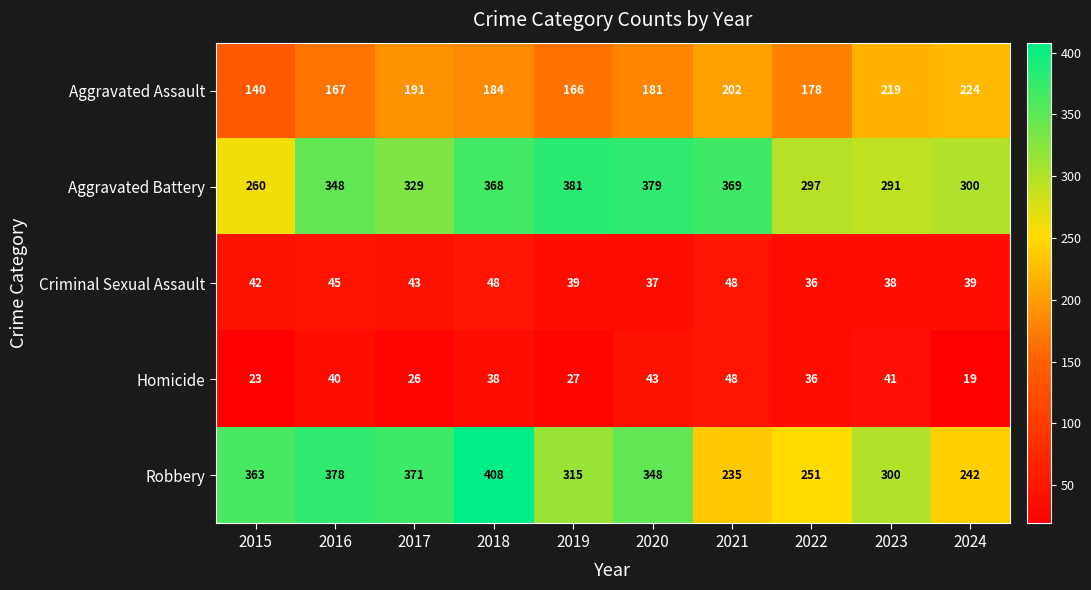

What value does the Aggravated Battery series have at 2023, to the nearest 5?

290